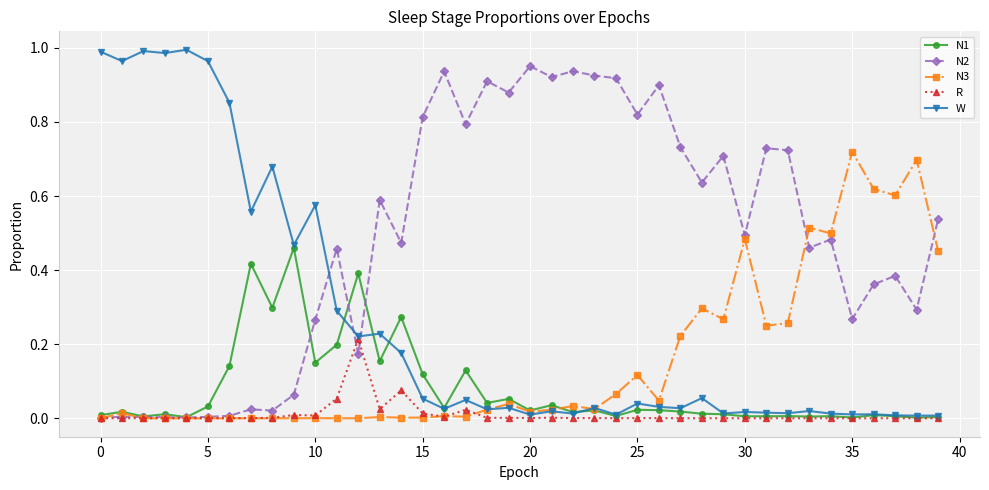

Which series has the largest total across all categories?

N2